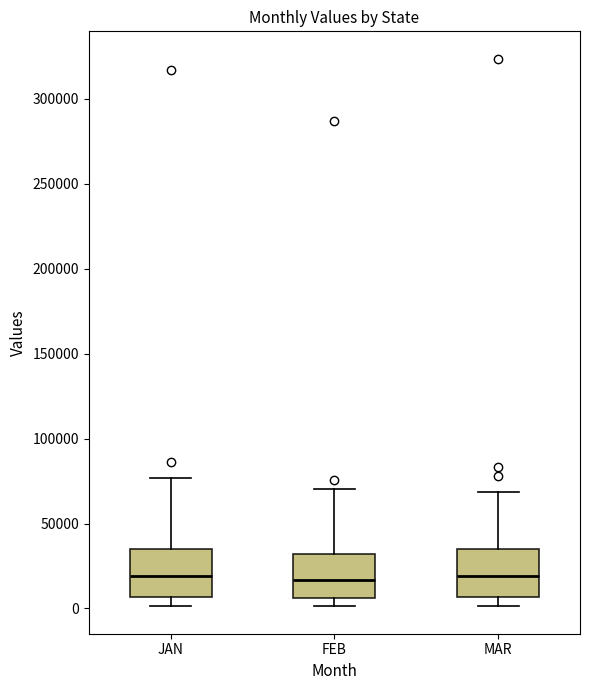

Where does the median line of the box for MAR sit on the y-axis? The values are not printed on the chart, so give them approximately, as read against the axis.

20000